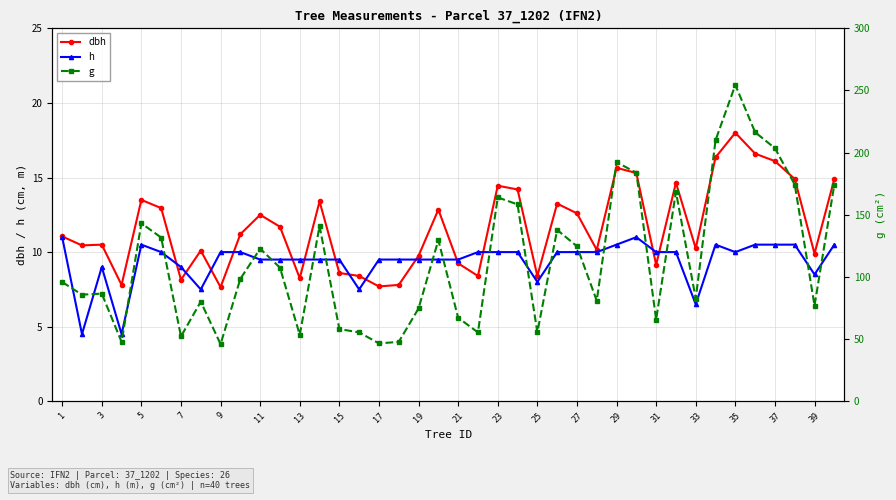

What is the difference between the maximum and minimum values in the dbh series?

10.3